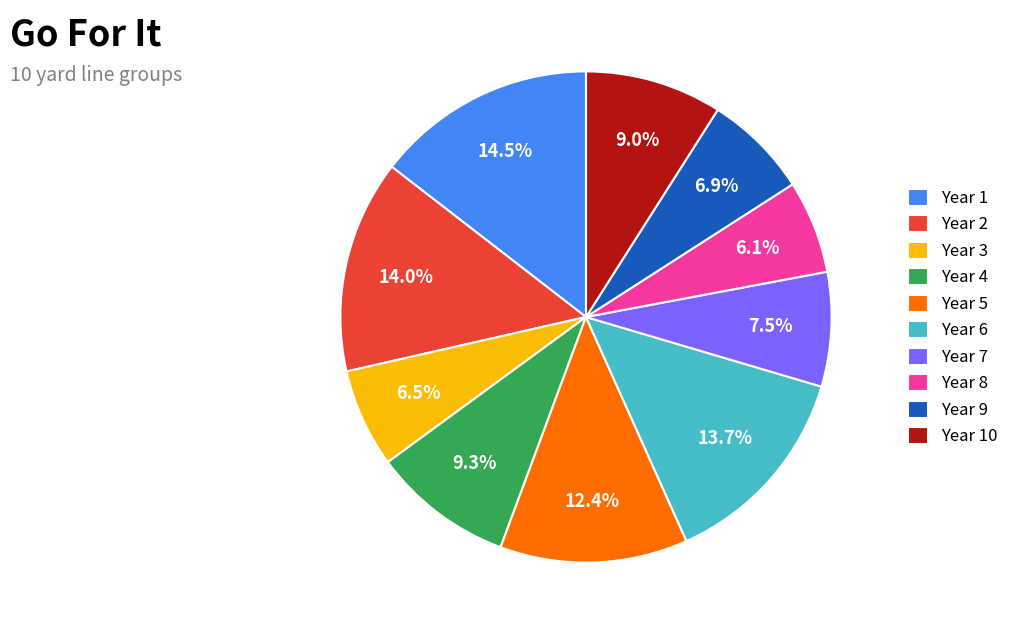

Does any single category account for the majority?

No